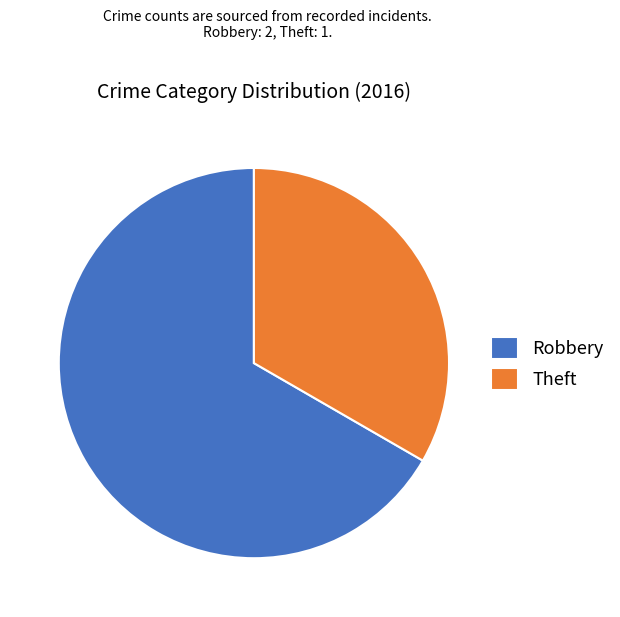

Count the number of slices in the pie.

2